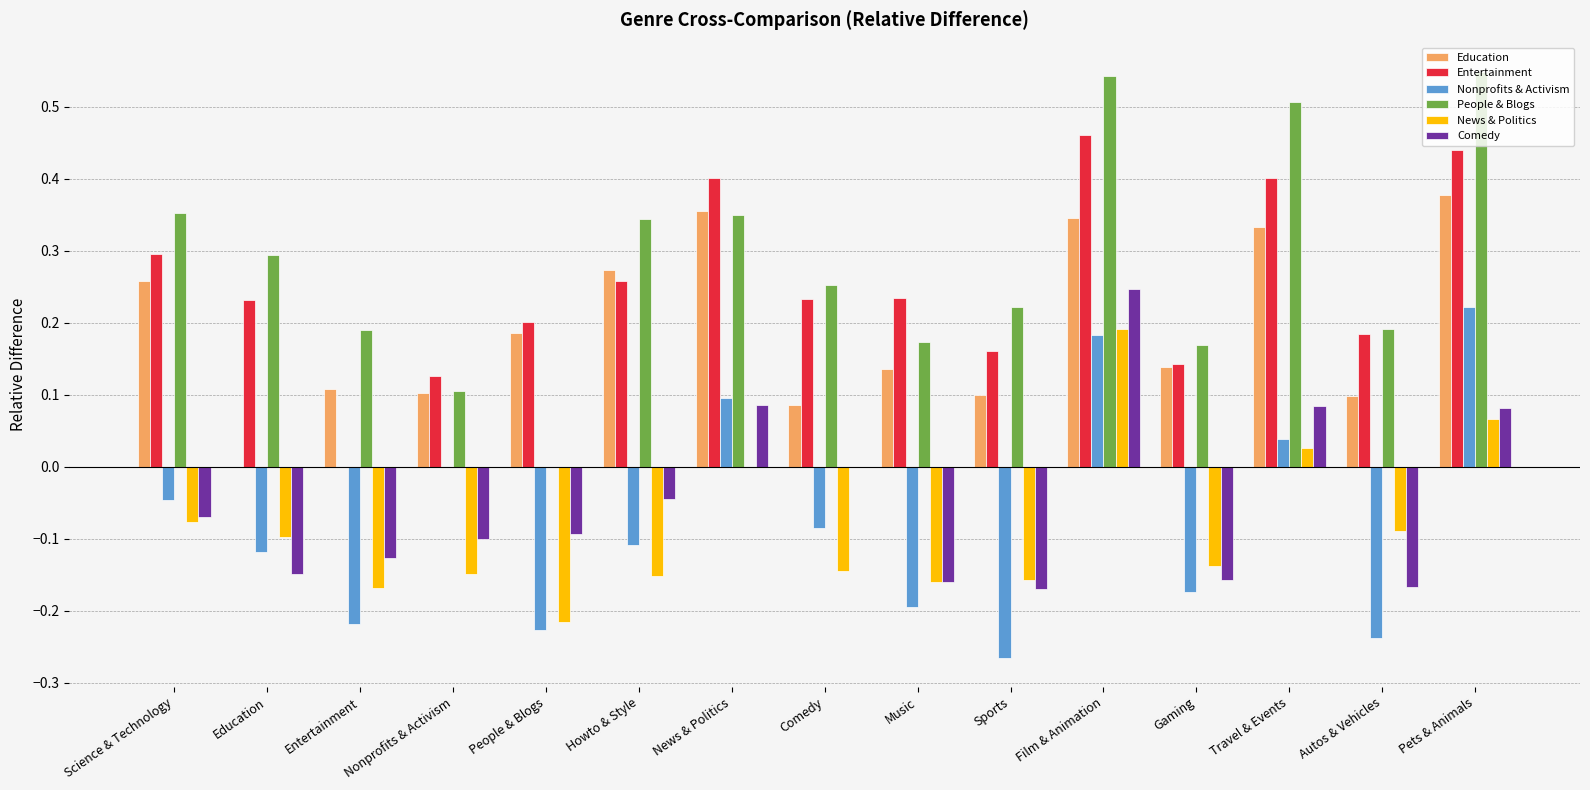

Which series has the largest total across all categories?

People & Blogs